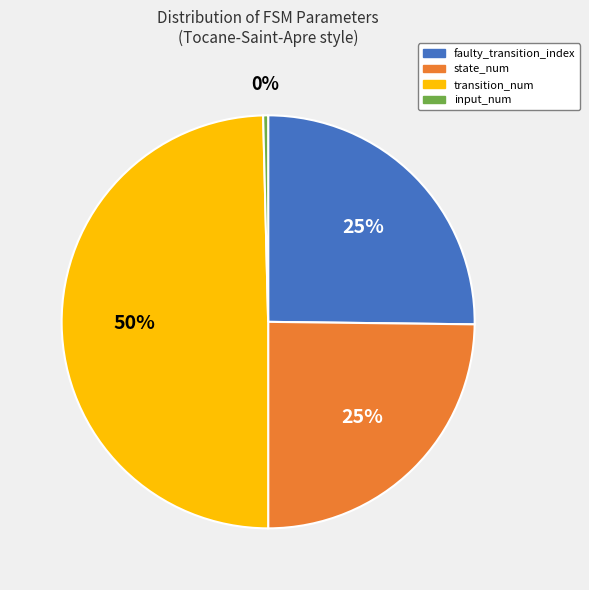

To the nearest percent, what is the average slice percentage?

25%